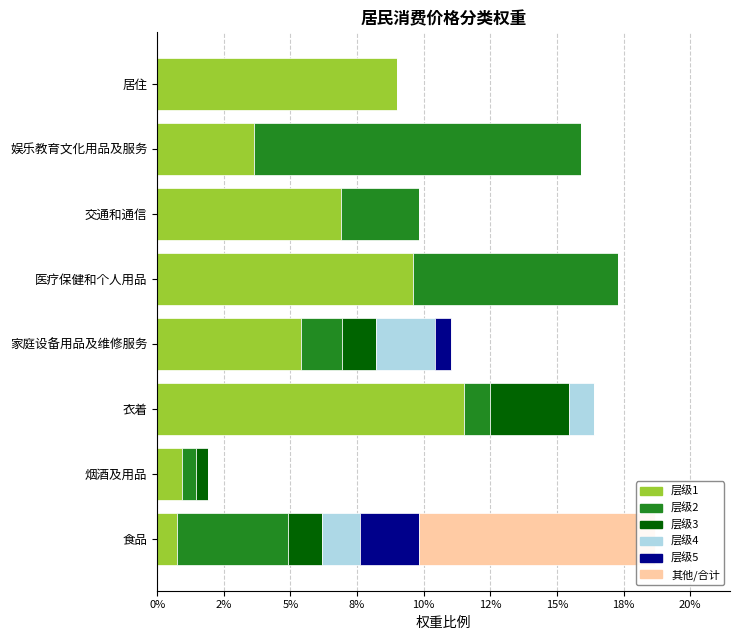

Are the bars horizontal?

Yes